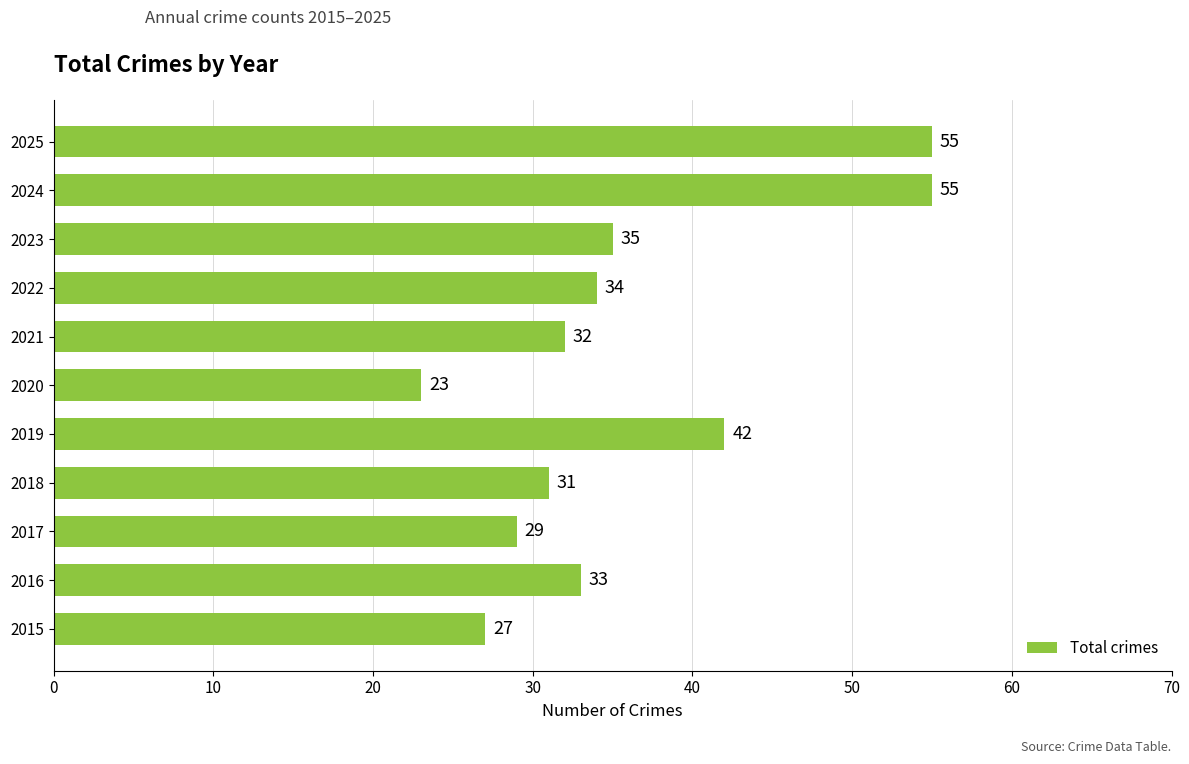

How many bars are there in total?

11